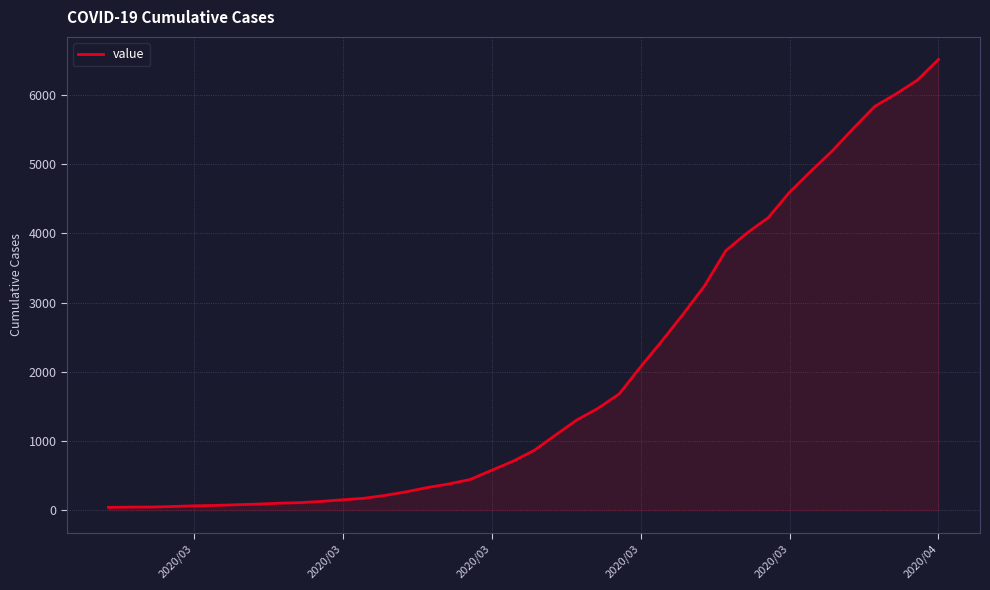

What is the maximum value shown in the chart?

6512